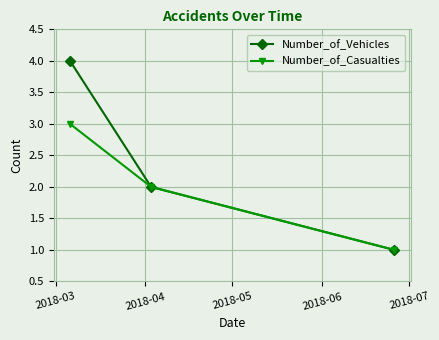

Which series has the largest total across all categories?

Number_of_Vehicles